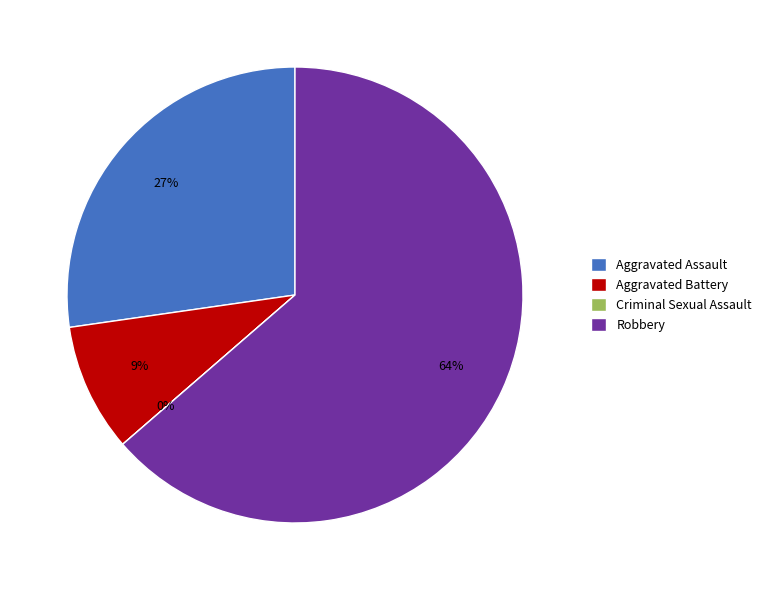

True or false: Criminal Sexual Assault accounts for 0% of the total.

True